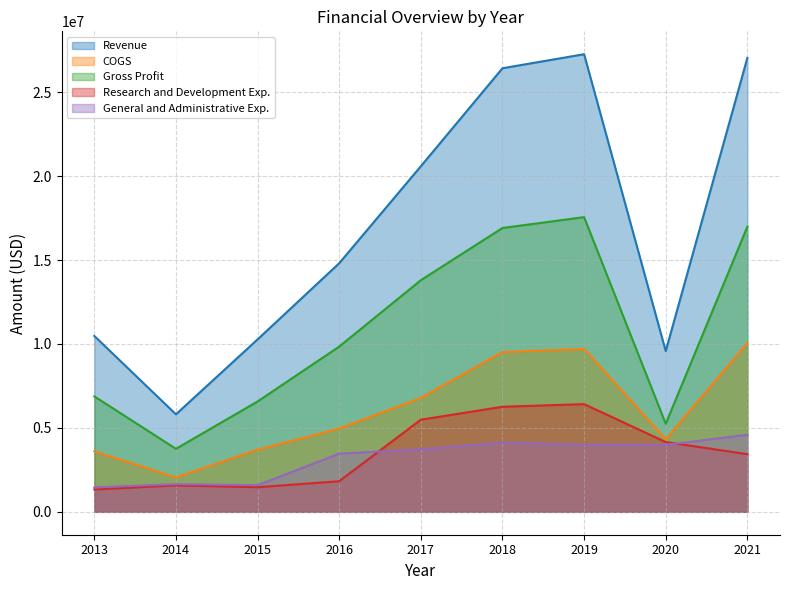

Is the value of General and Administrative Exp. at 2015 greater than the value of Gross Profit at 2021?

No